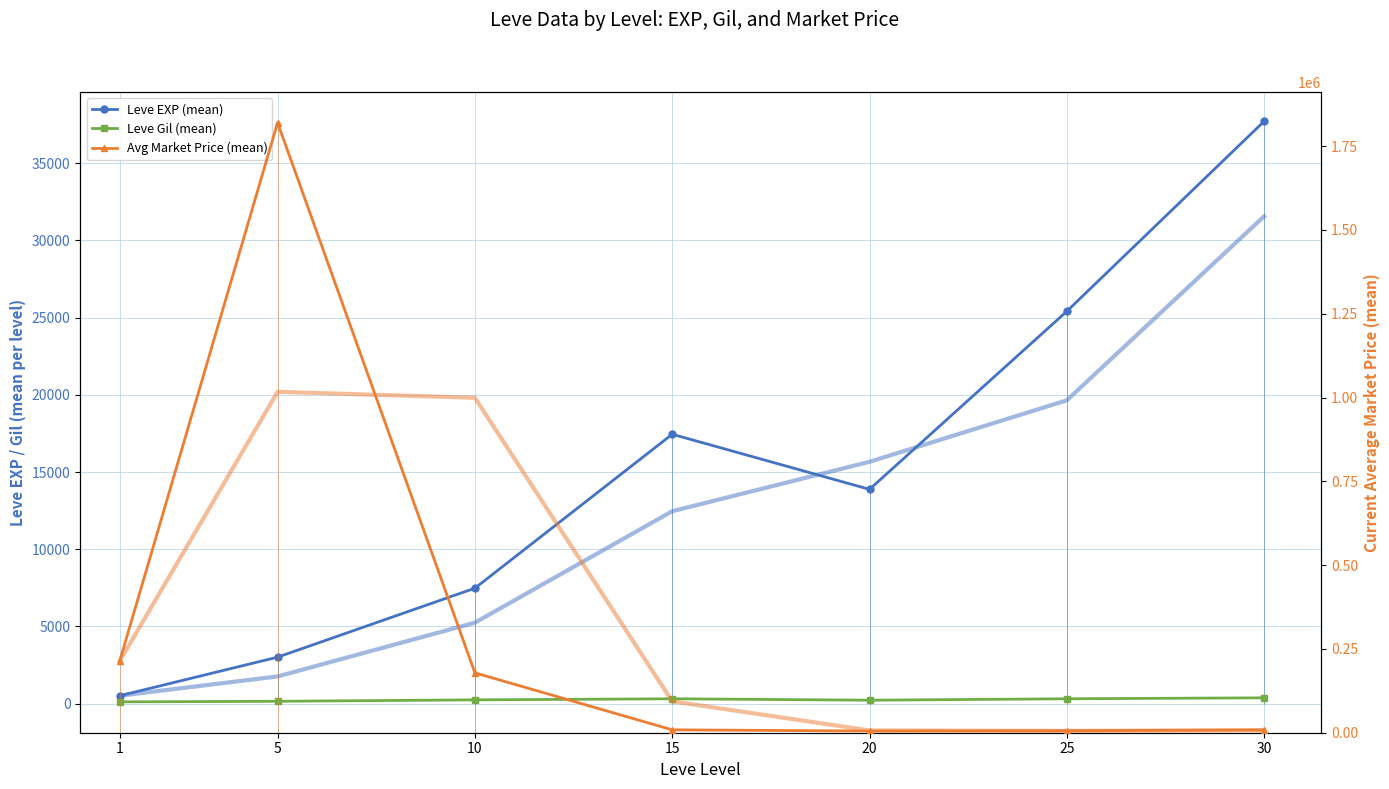

How many interior local peaks does the Leve EXP (mean) series have?

1